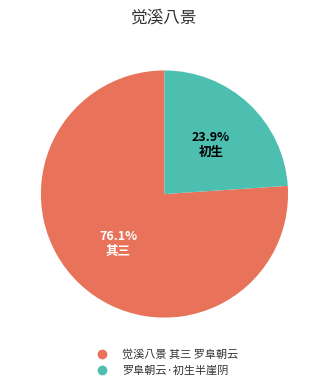

To the nearest percent, what percentage of the pie is 罗阜朝云·初生半崖阴?

24%